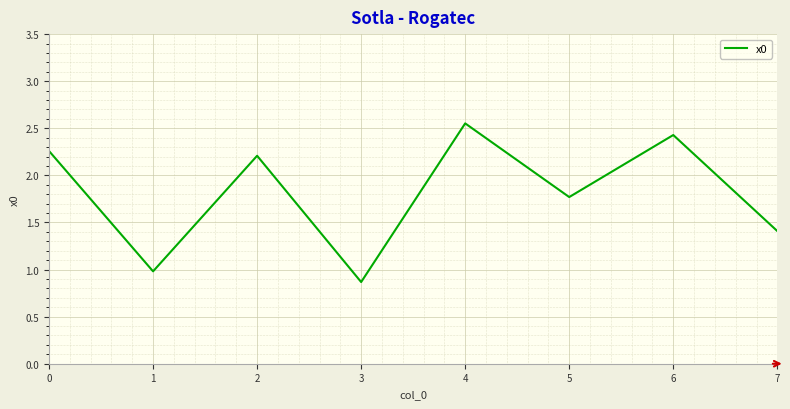

Count the number of data series in this chart.

1